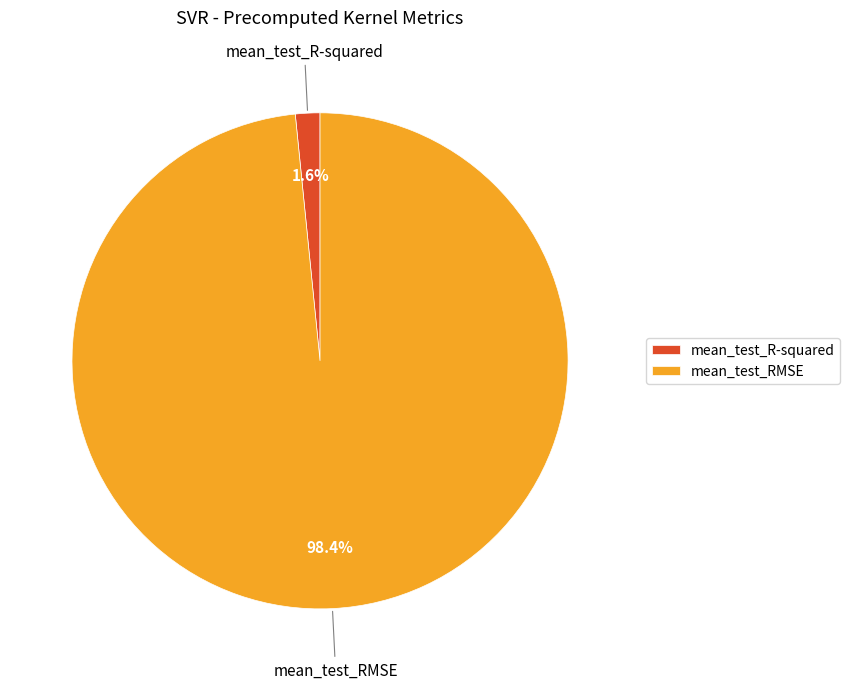

Does any single category account for the majority?

Yes